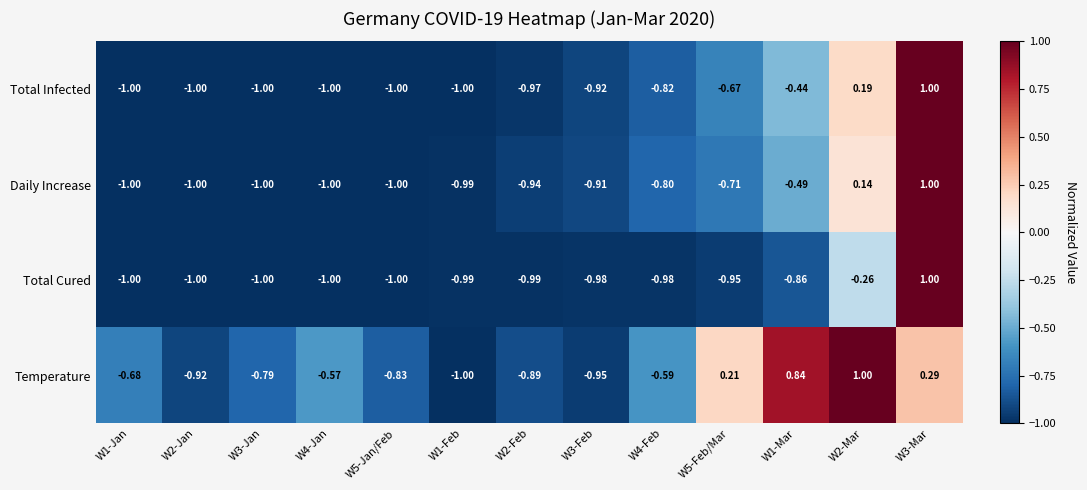

Is the value of Temperature at W2-Mar greater than the value of Total Cured at W2-Mar?

Yes